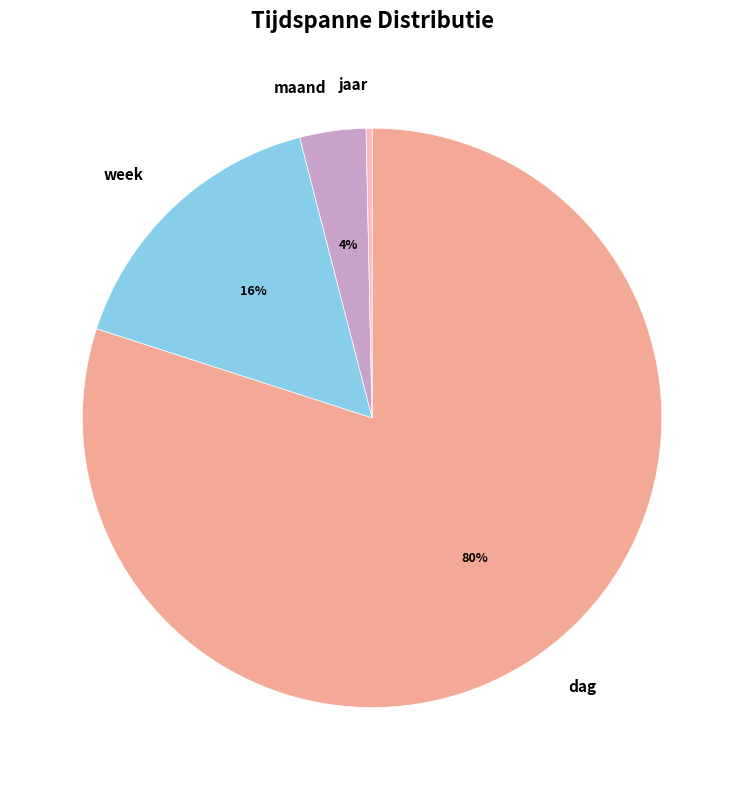

To the nearest percent, what is the difference between the largest and smallest slice percentages?

80%